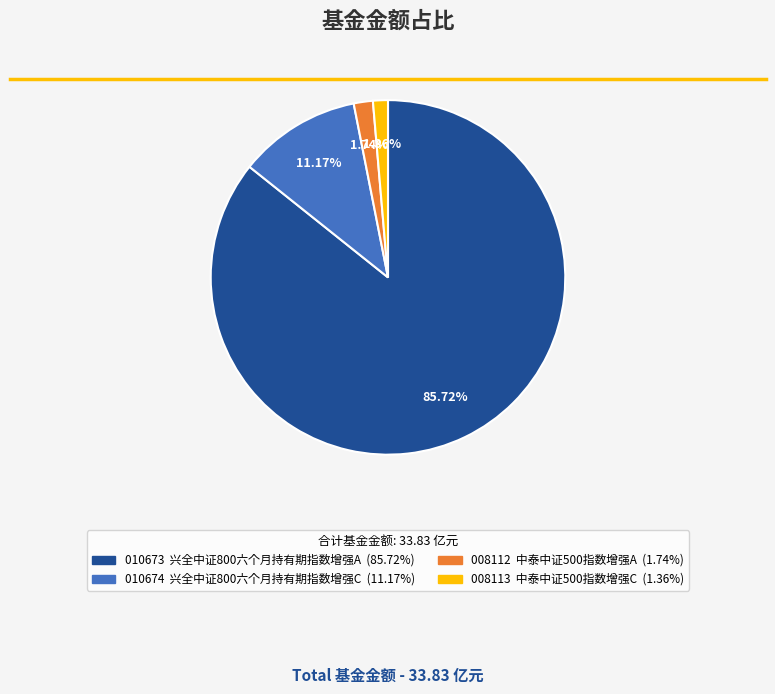

Is there a majority slice in this chart?

Yes